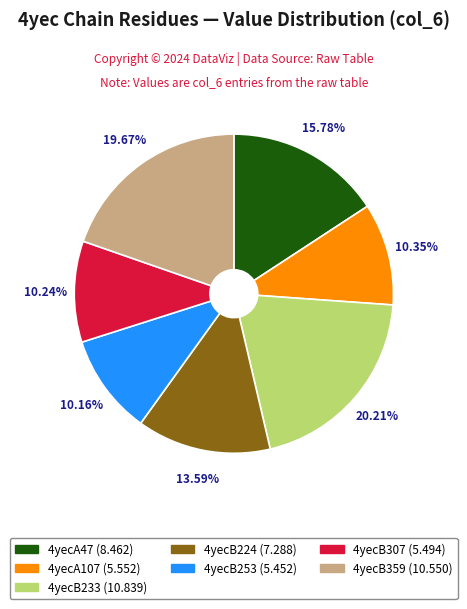

Is there a majority slice in this chart?

No